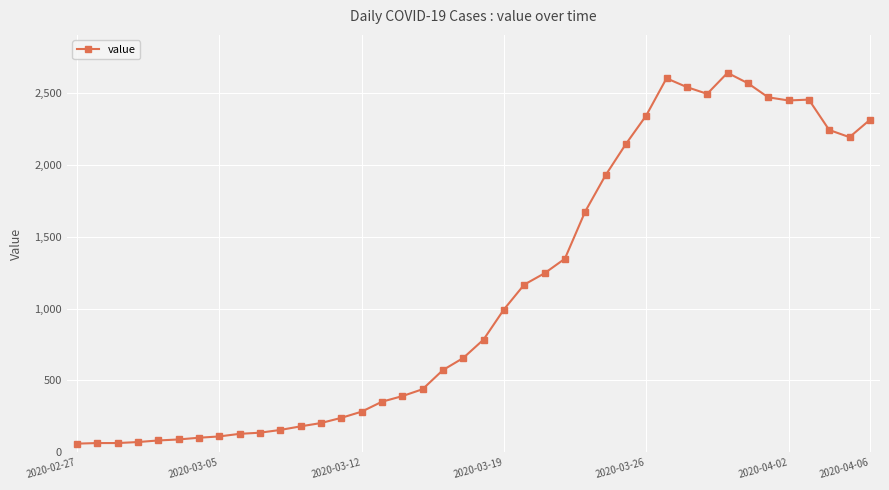

What is the smallest value displayed?

61